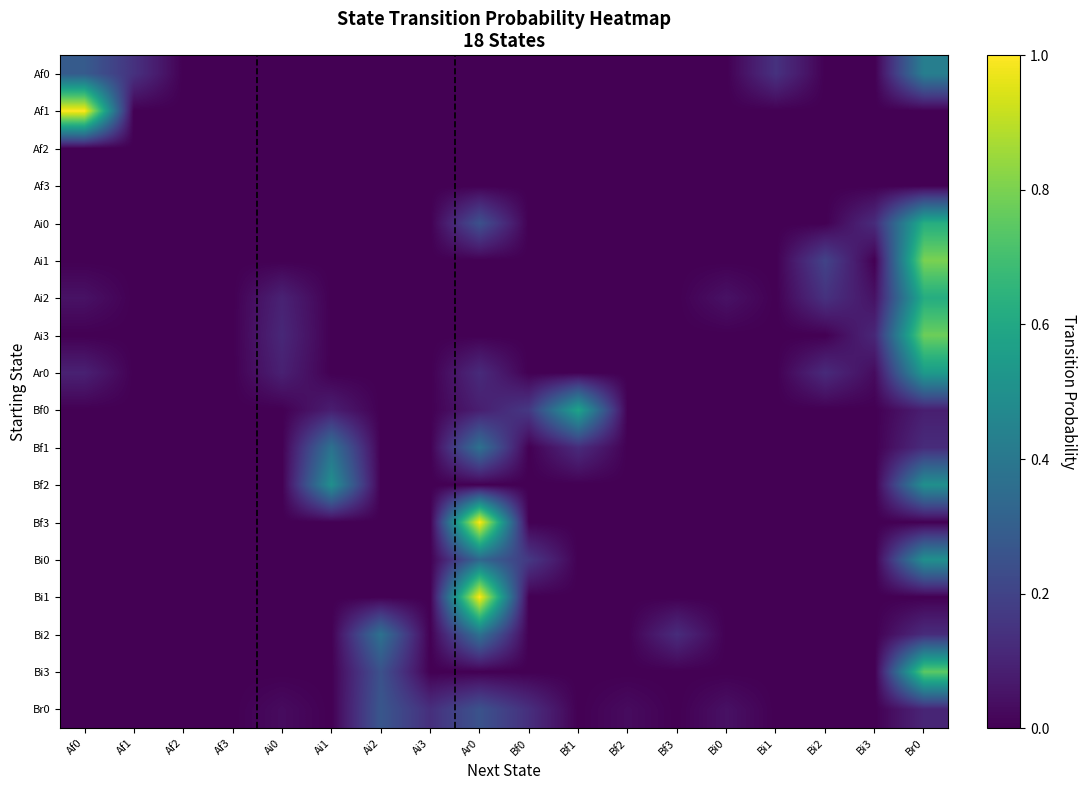

What is the total value across all series at Br0?

6.0